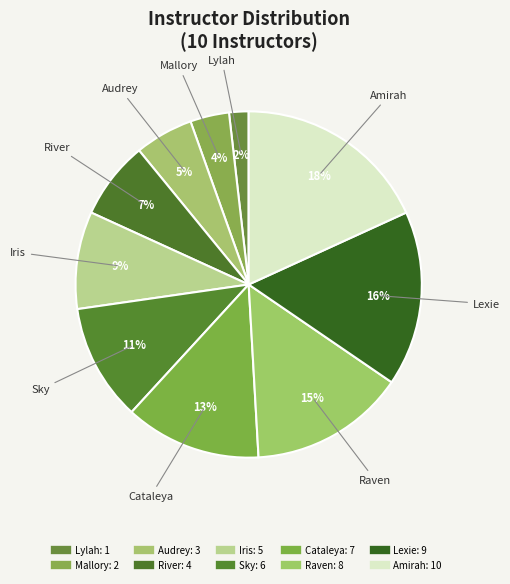

To the nearest percent, what is the difference between the Cataleya and Lylah slice percentages?

11%